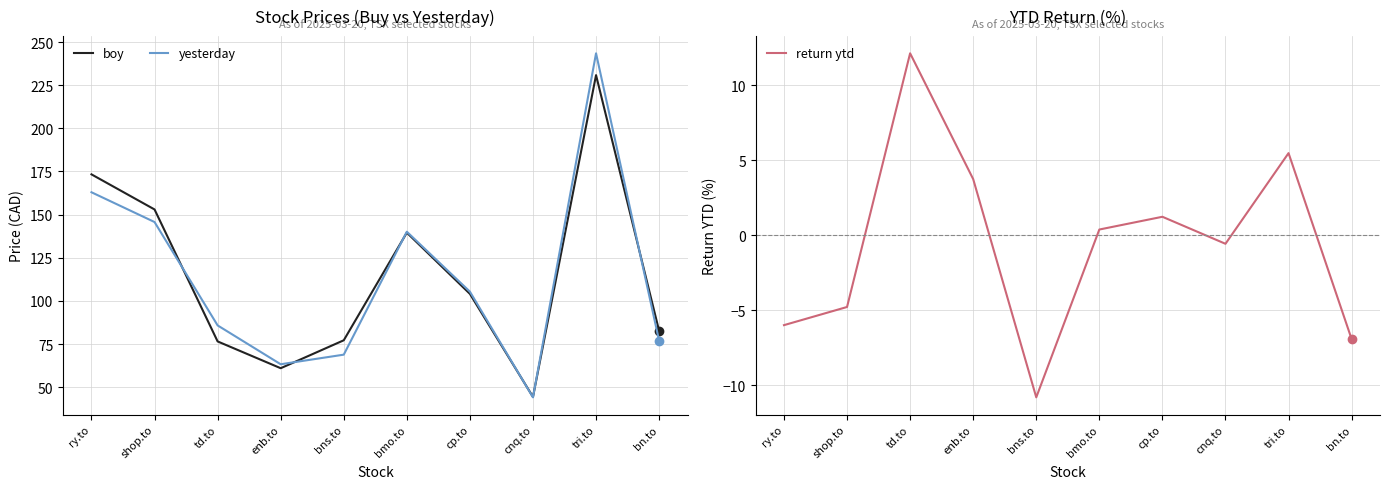

Rank the series by their maximum value, from lowest to highest.

return ytd, boy, yesterday